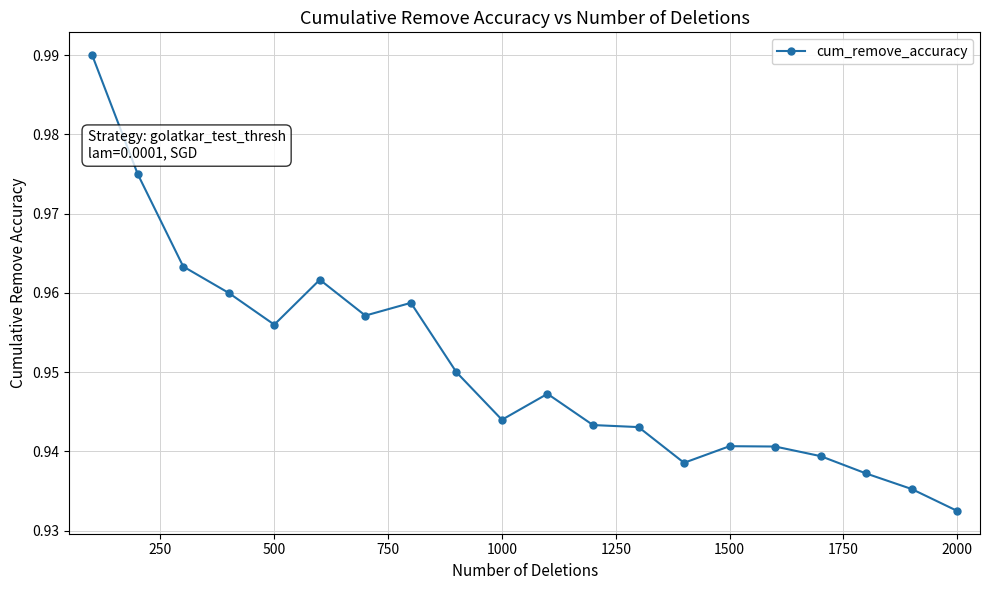

True or false: the data has more than 2 interior local peaks.

True